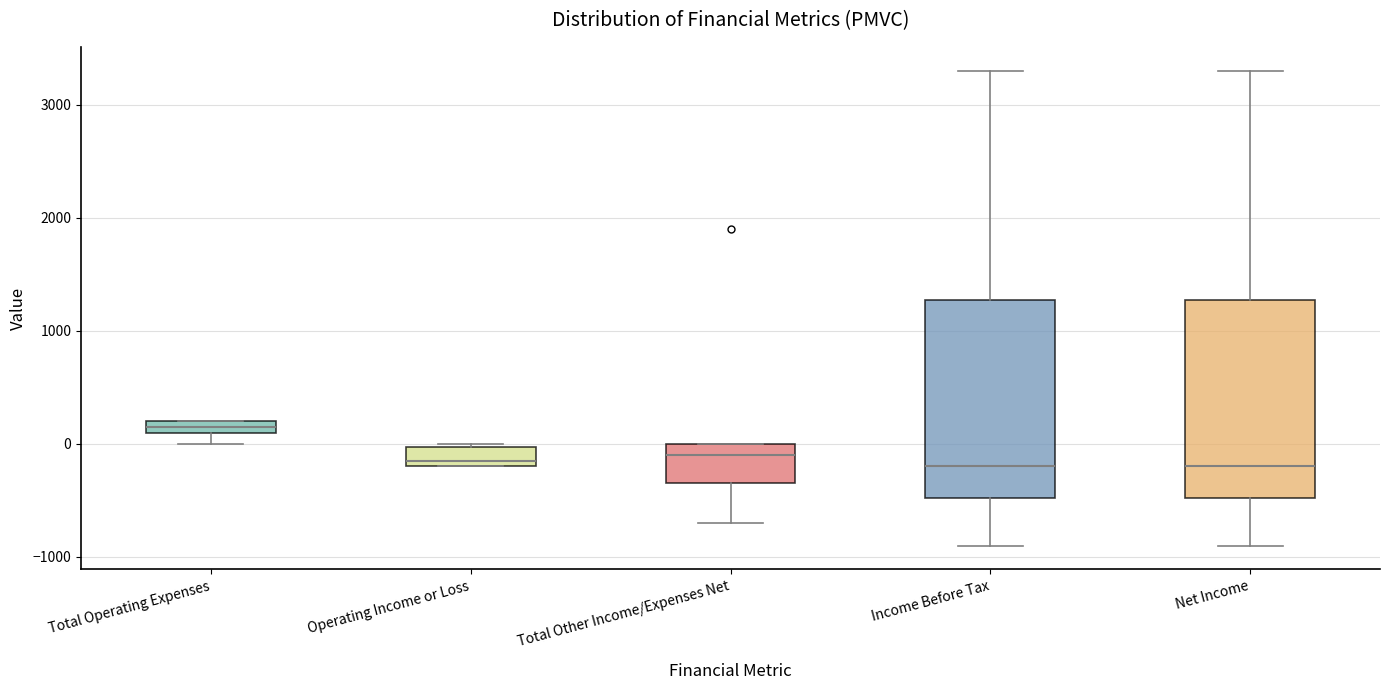

Where does the upper whisker of the box for Net Income end on the y-axis? The values are not printed on the chart, so give them approximately, as read against the axis.

3300